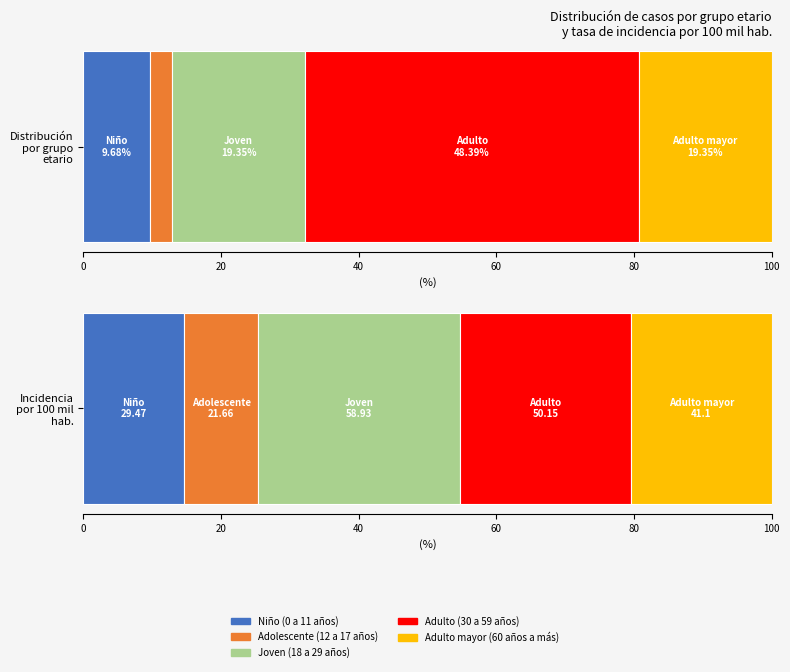

List the series in order of their overall mean, lowest first.

porcentaje, incidencia_100mil_hab